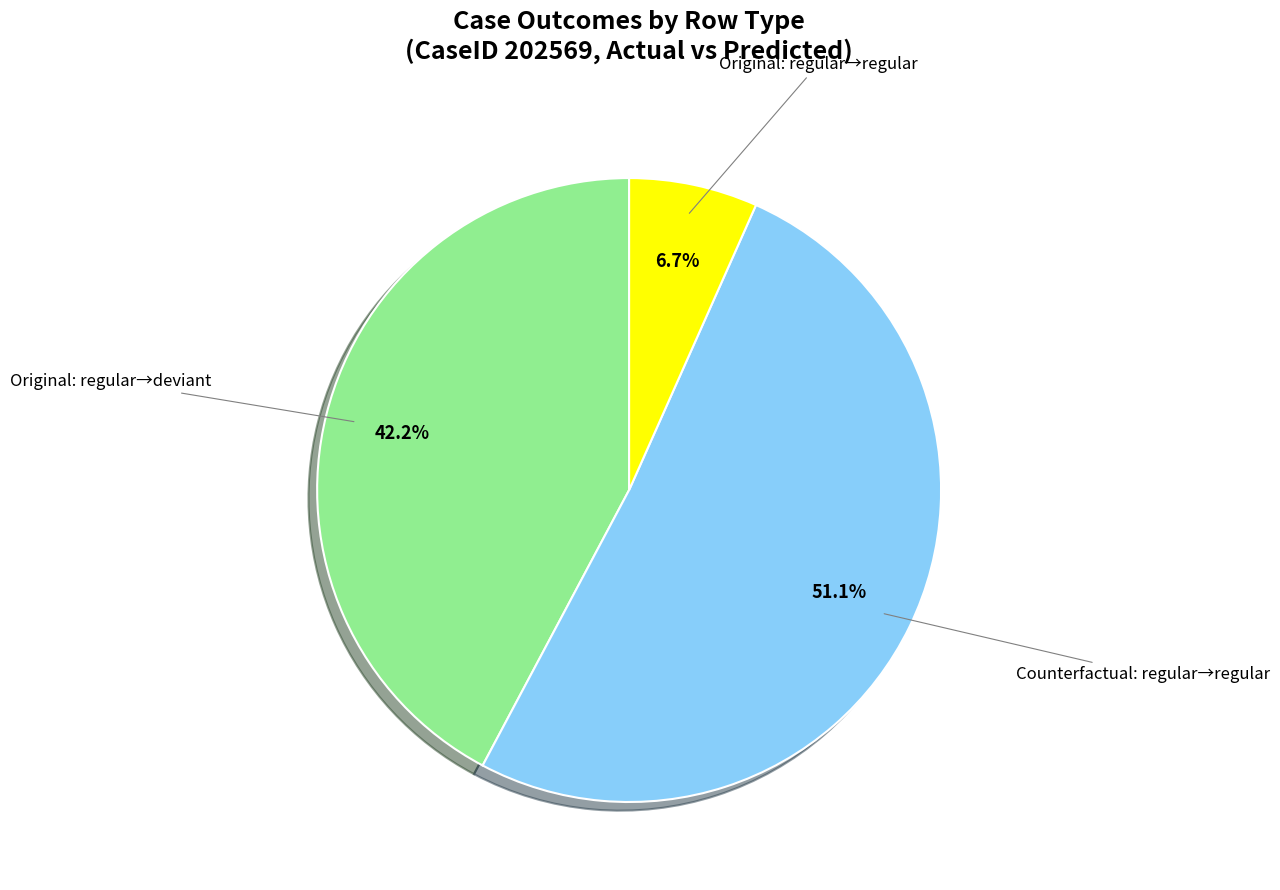

Is there any slice that represents more than half of the pie?

Yes